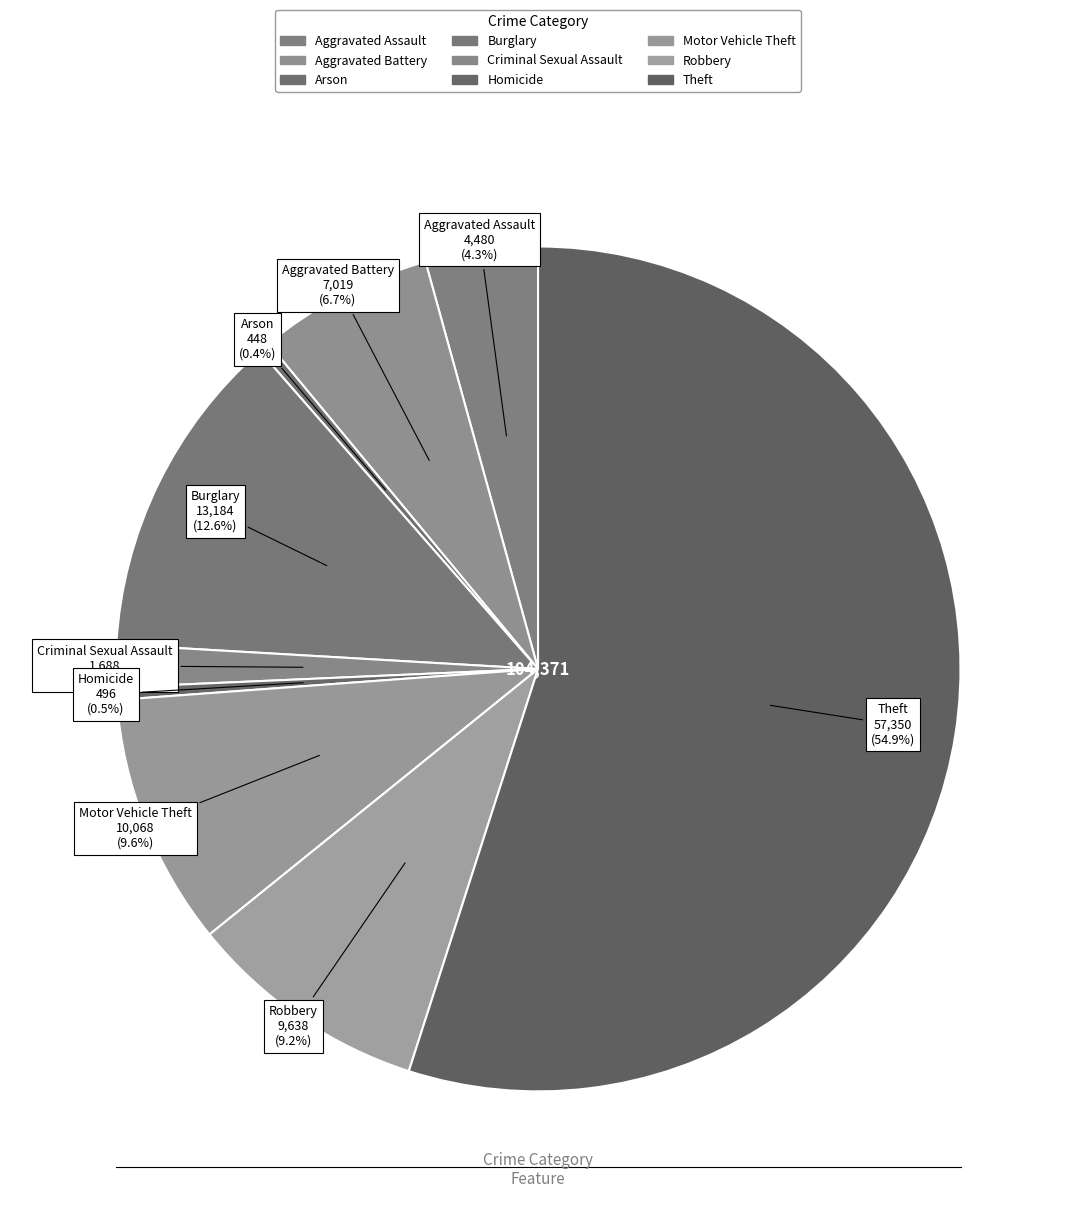

What is the change in value from Aggravated Assault to Aggravated Battery?

+2539